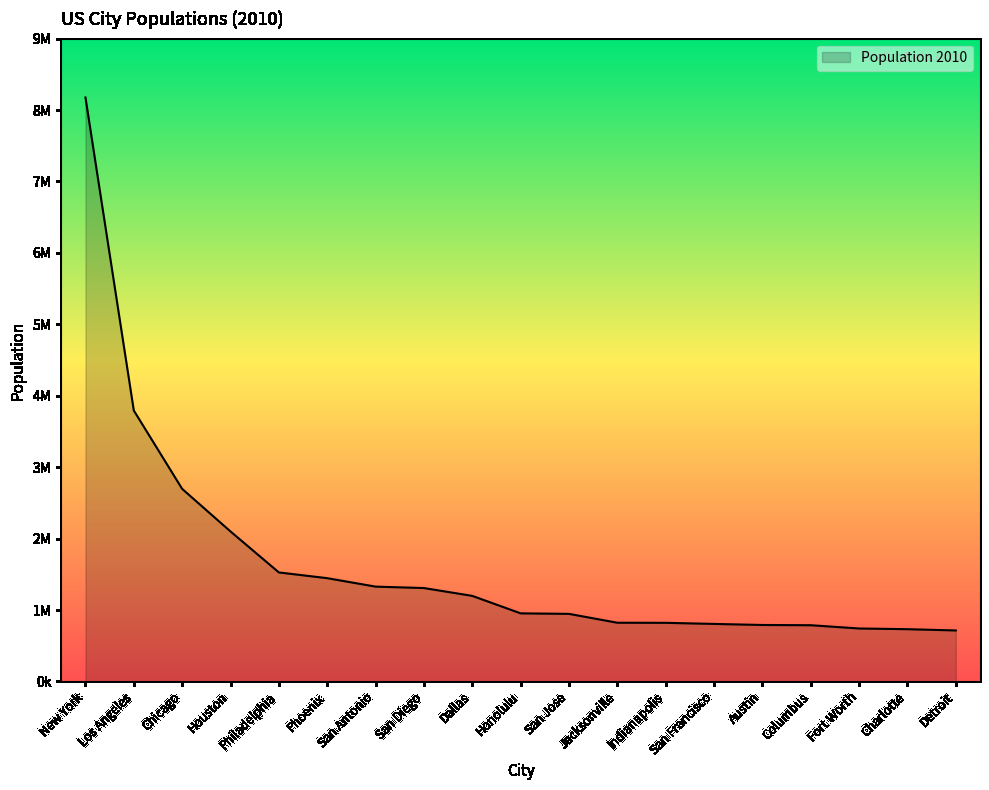

What is the difference between the maximum and minimum values?

7461356